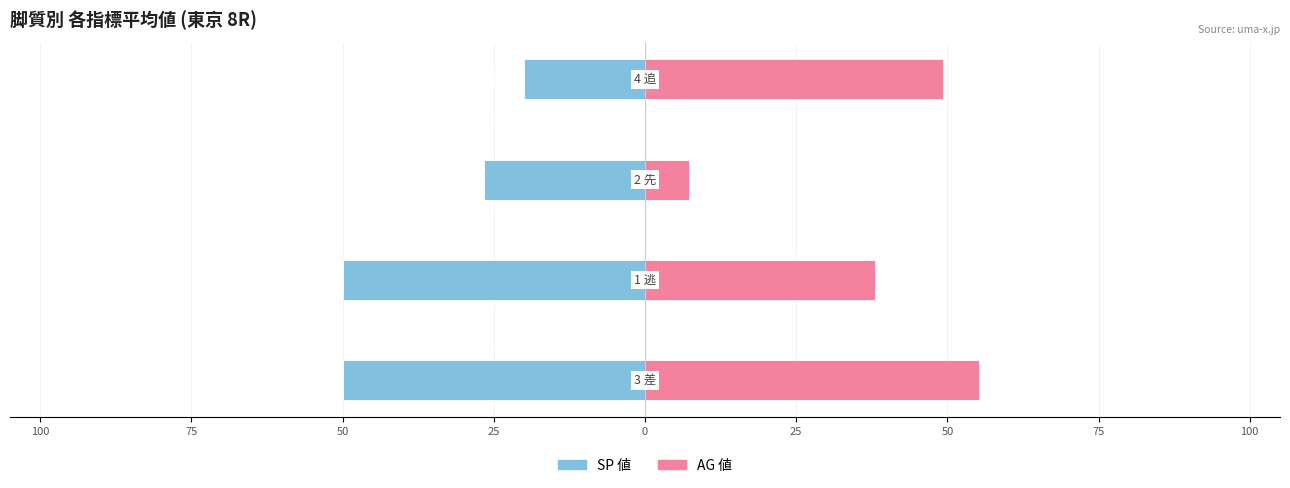

True or false: AG 値 has a value of 68.1 at 75.

False